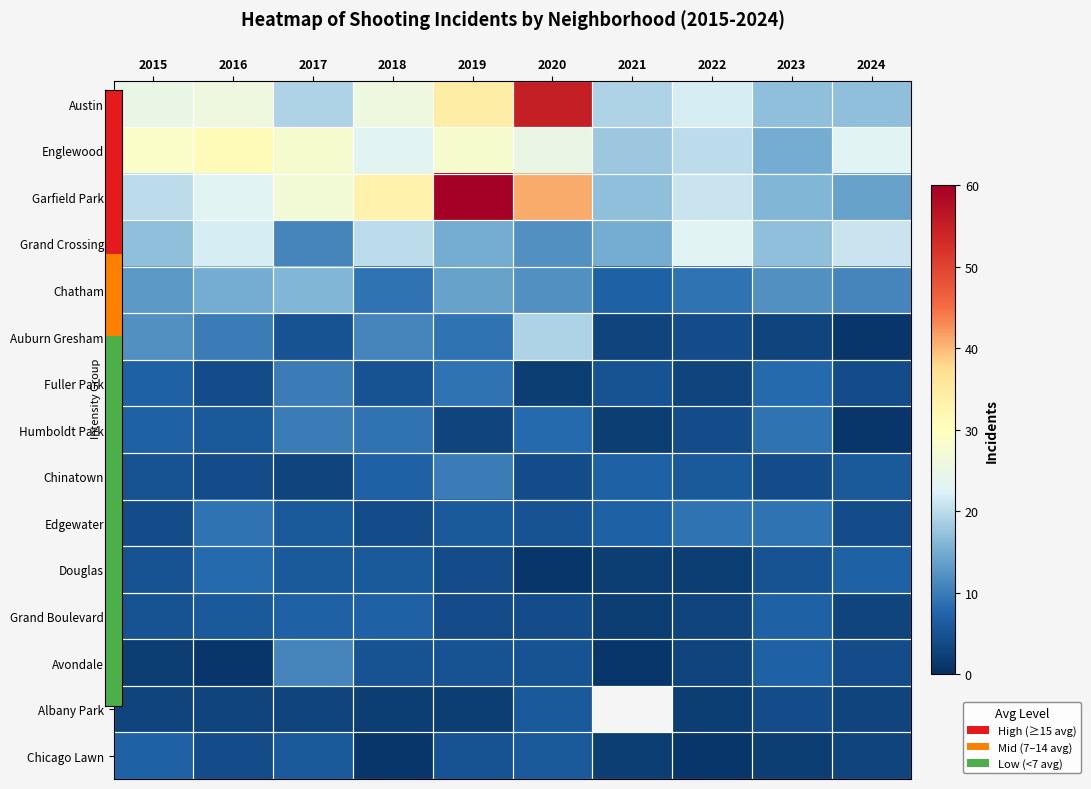

What is the approximate value of Douglas at 2016?

8.0